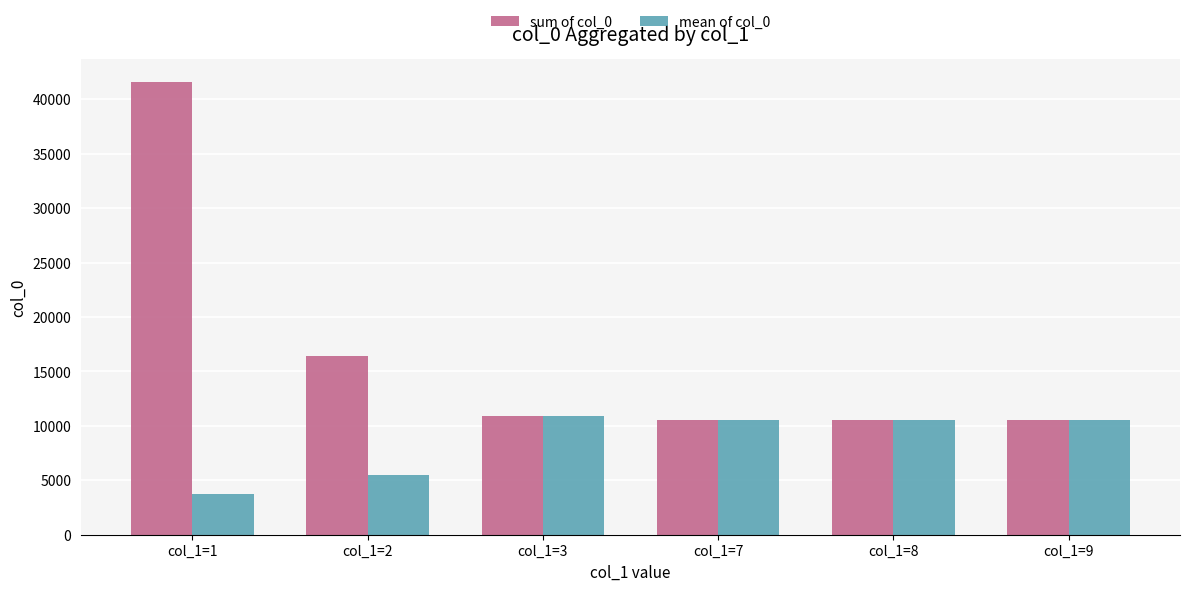

Which series has the widest spread of values?

sum of col_0